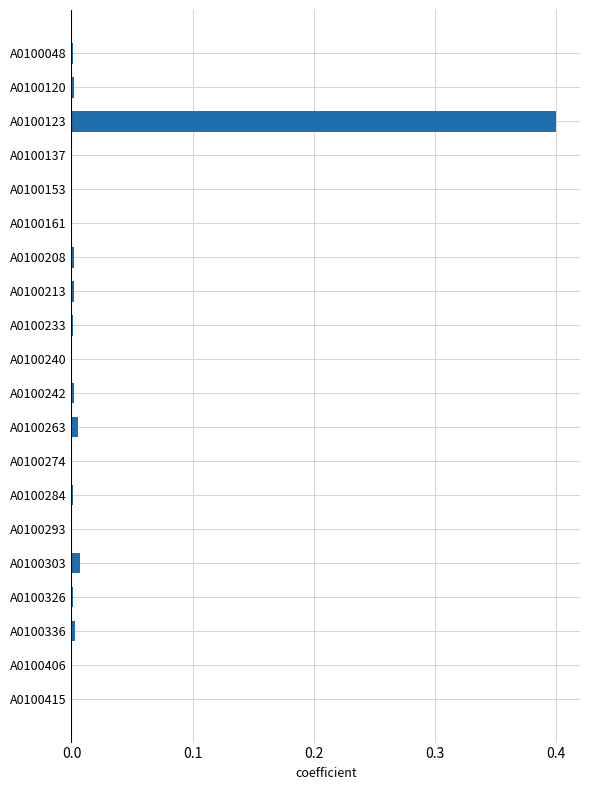

Is it true that the value at A0100161 is 0.0?

True